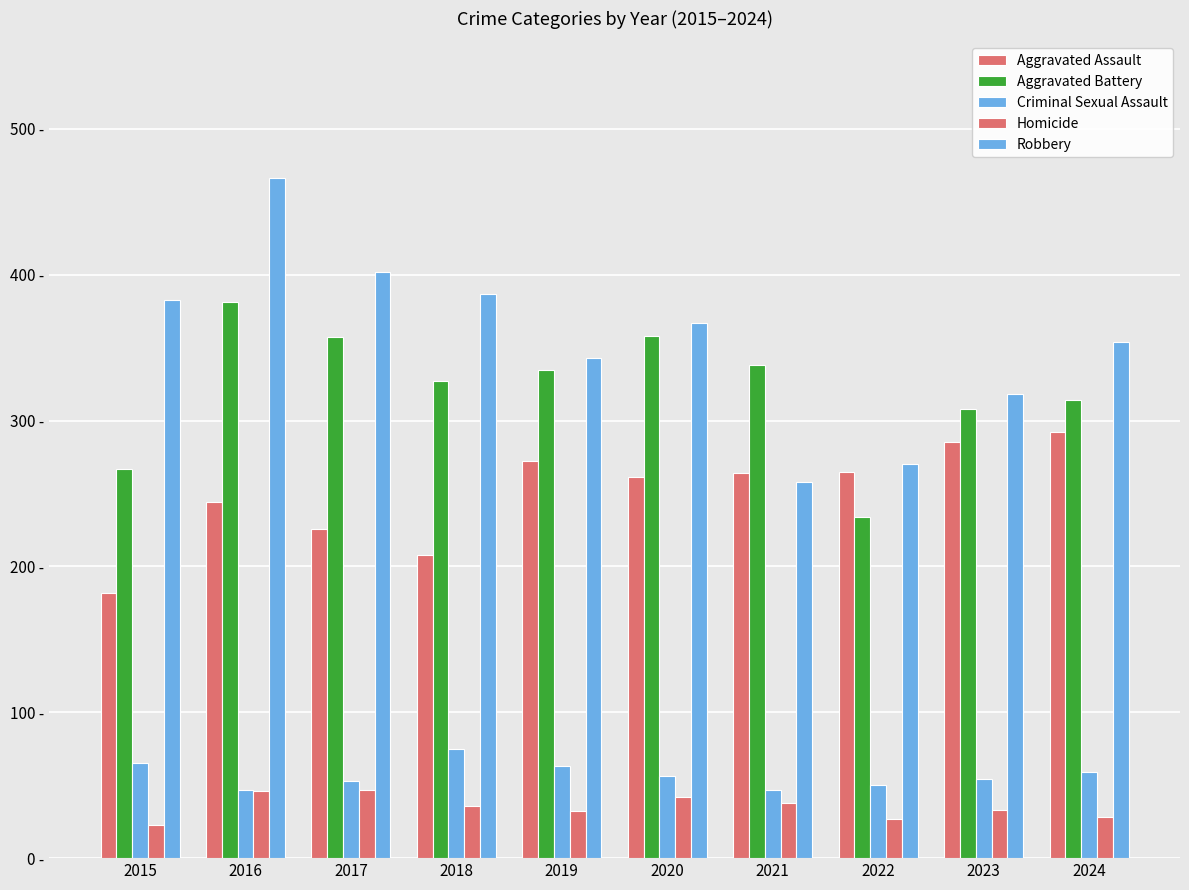

What is the total value across all series at 2019?

1045